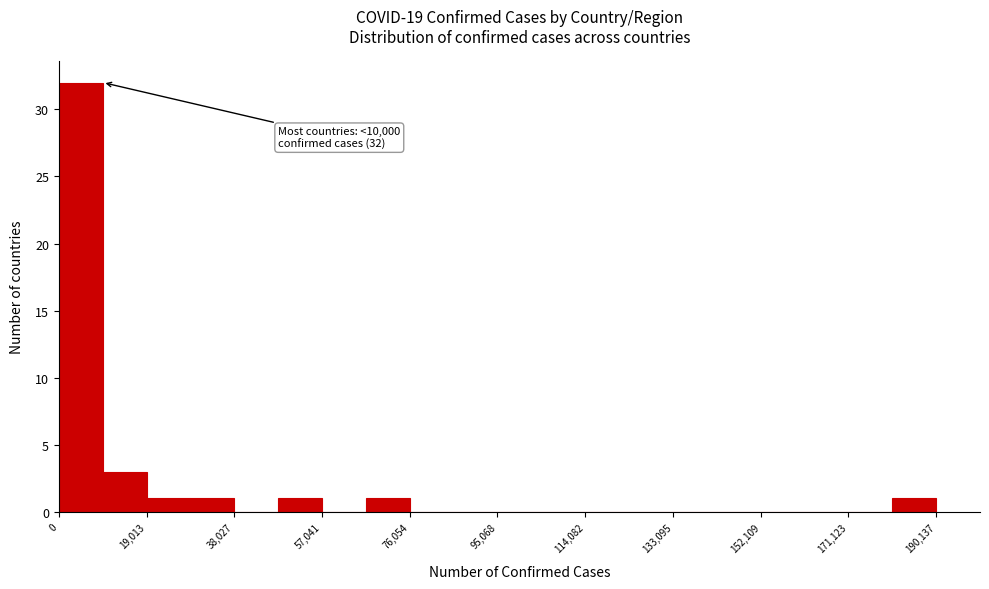

Over which range of the x-axis is the bar tallest?

0 to 10000